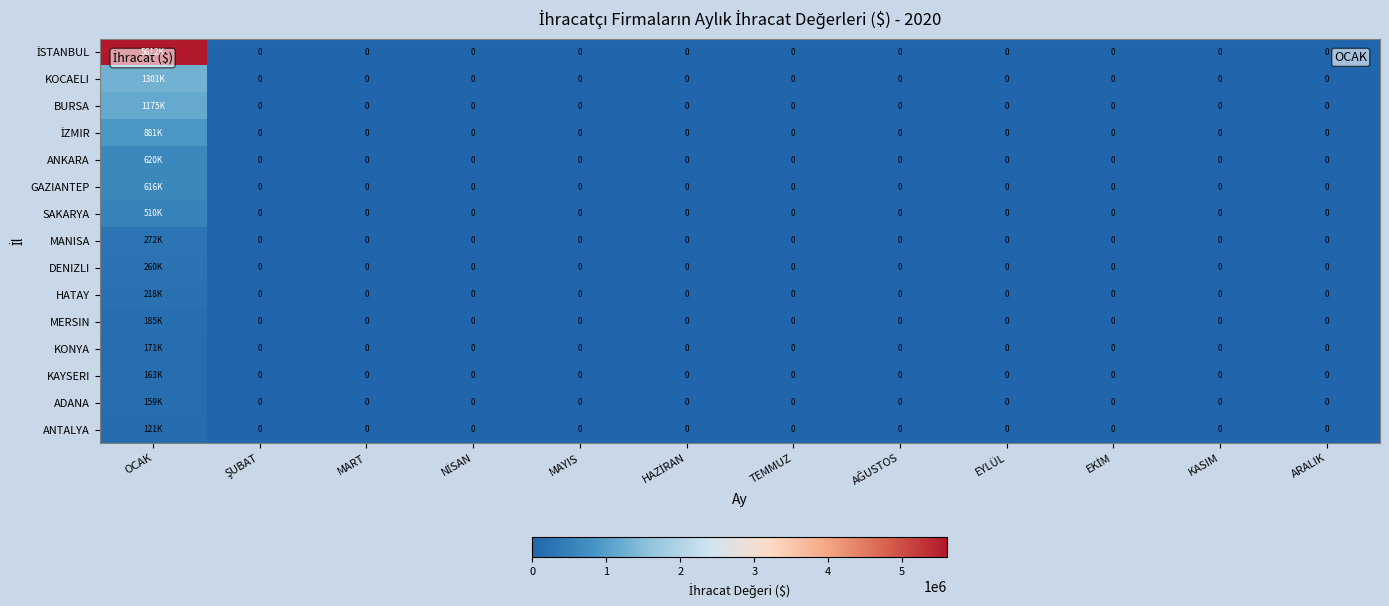

Which series has the largest range (max minus min)?

İSTANBUL